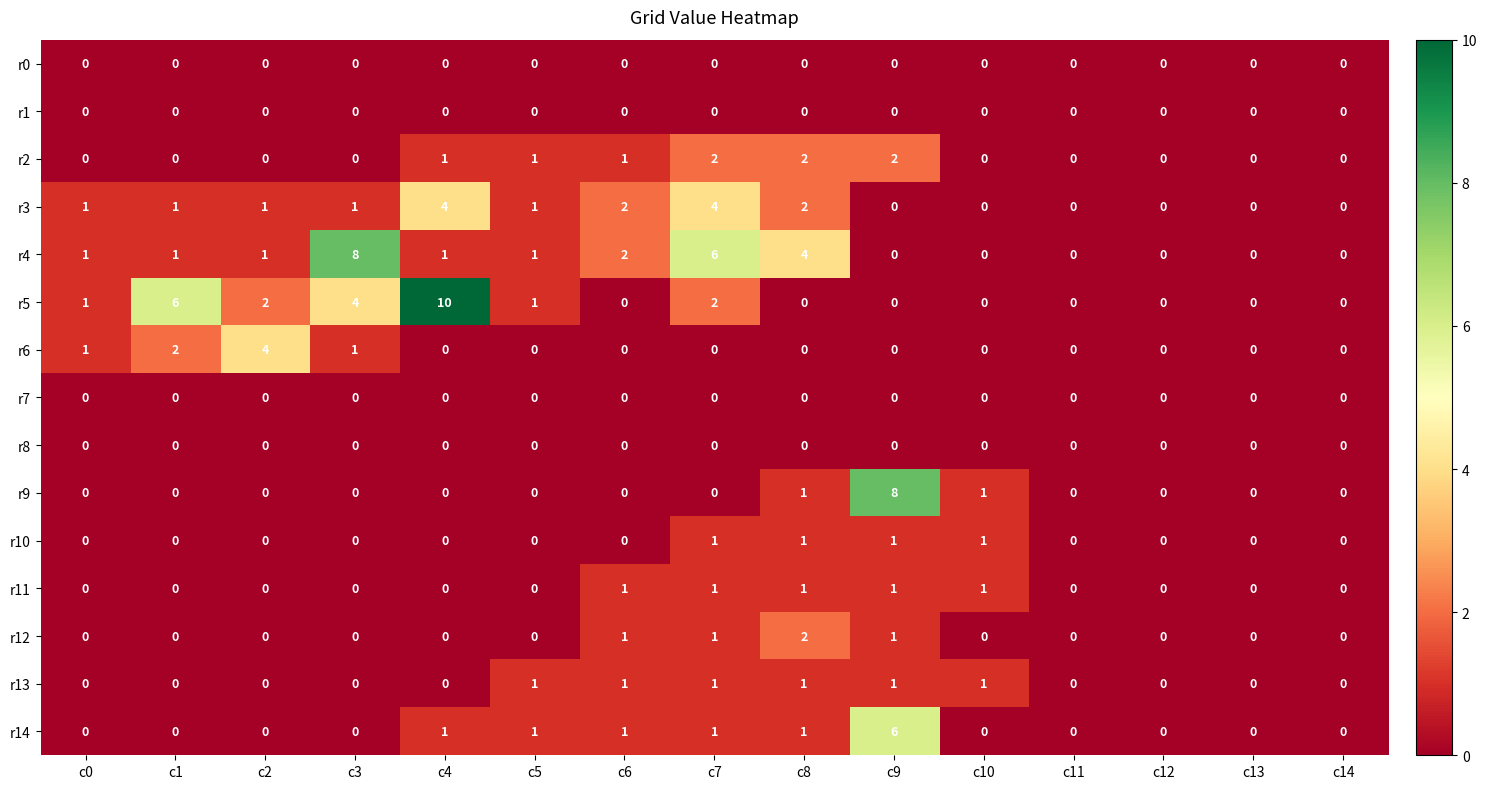

How many r6 values are between 0 and 1?

13